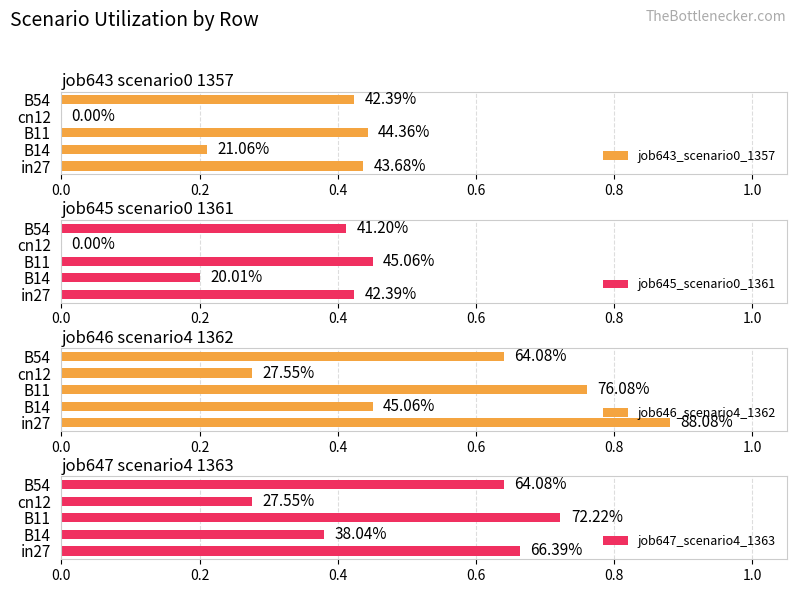

How many bars are there in each group?

4